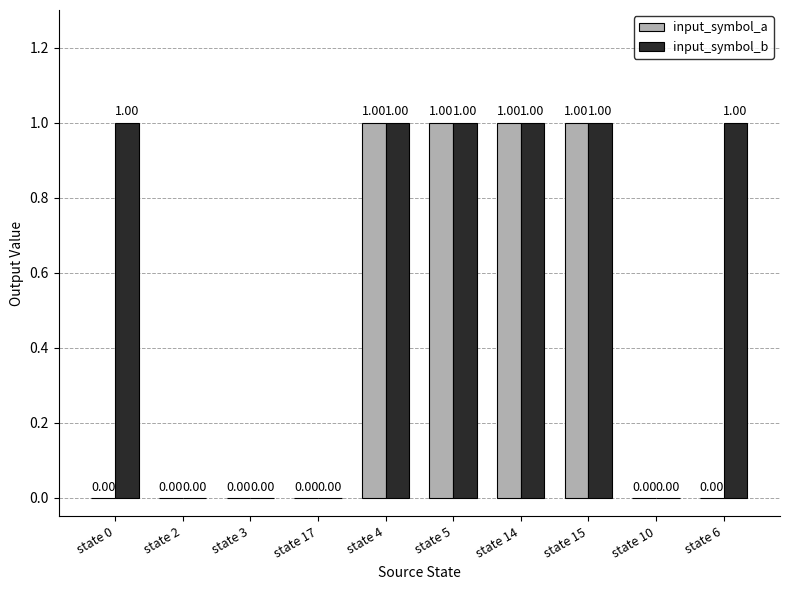

Is the value of input_symbol_a at state 10 greater than the value of input_symbol_b at state 4?

No